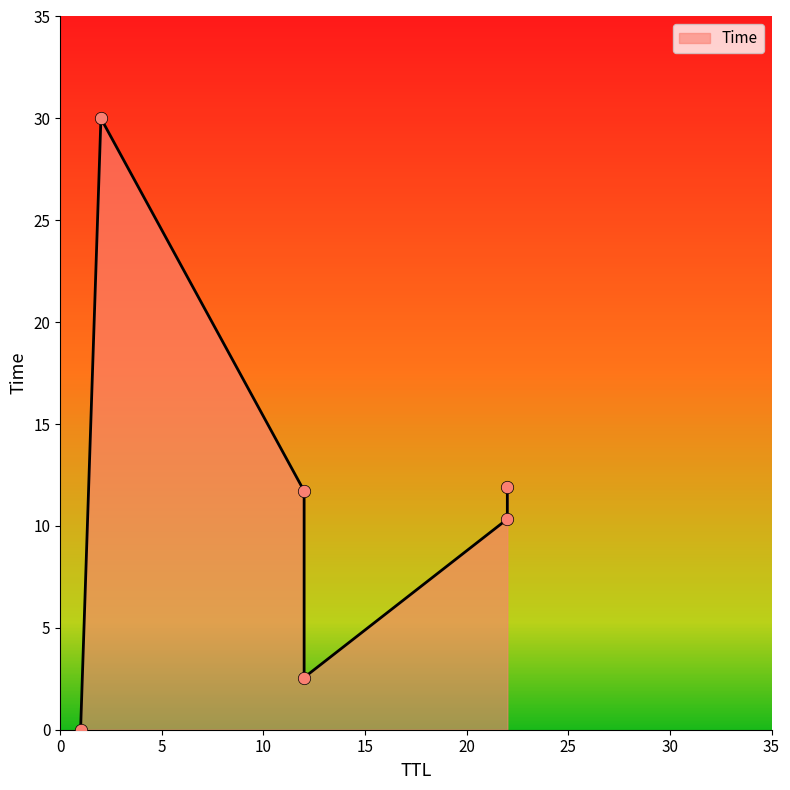

Between 1 and 12, which is larger?

12